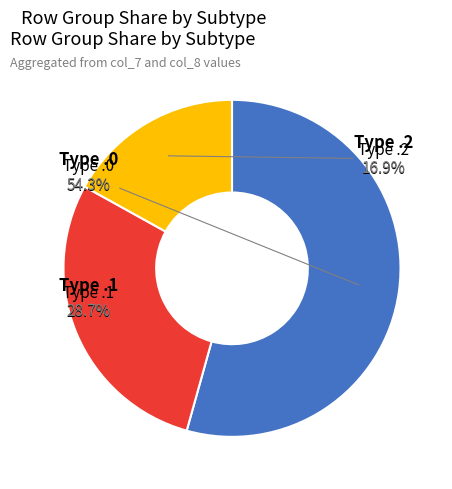

To the nearest percent, what portion does 0.1 represent?

29%